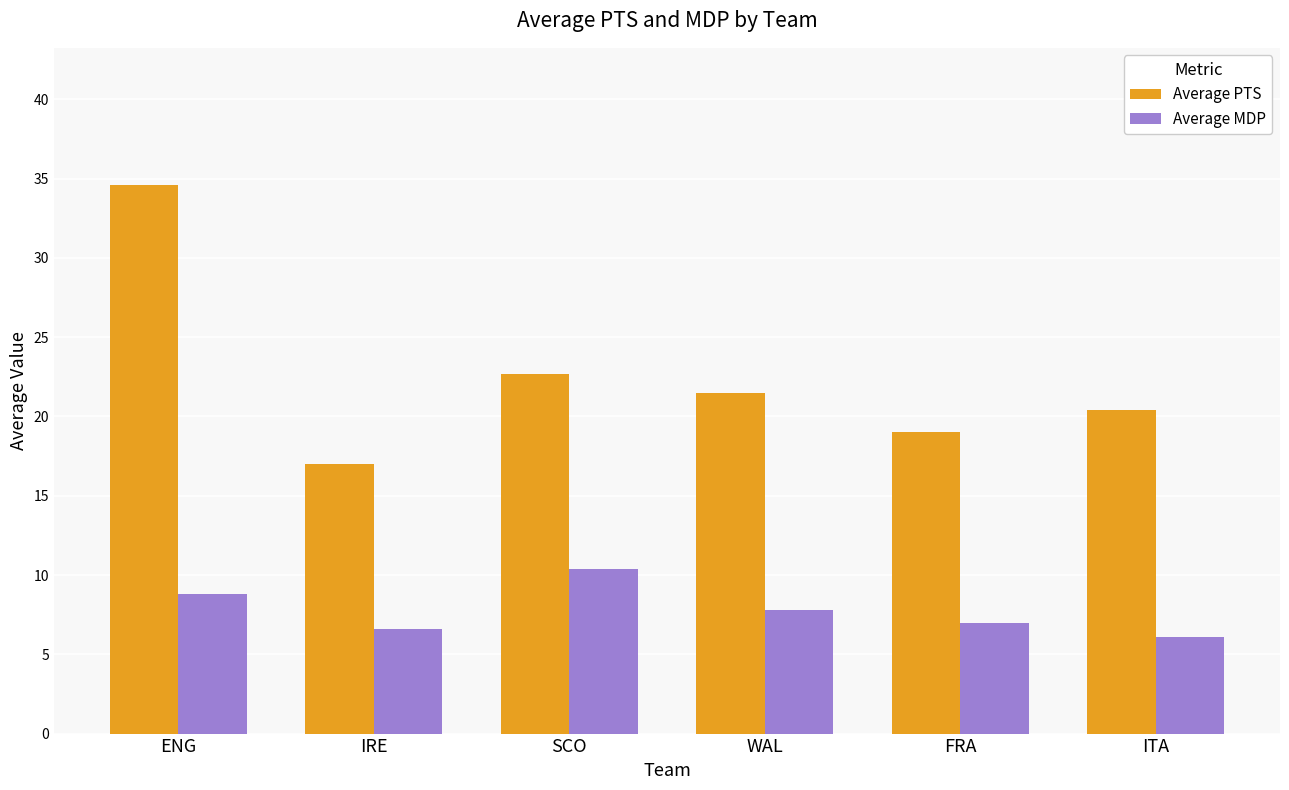

What is the sum of the Average PTS values at IRE and SCO?

39.7